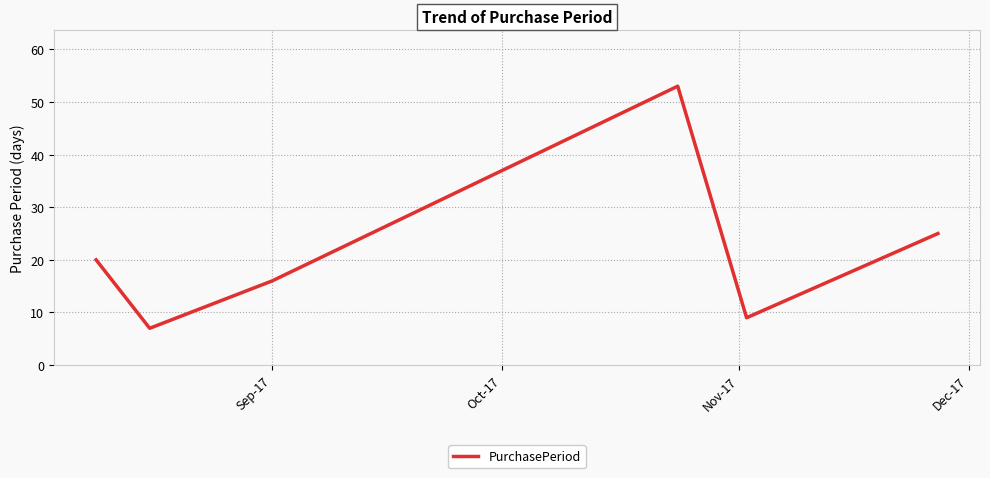

How many interior local valleys (lower than both neighbors) does the data have?

2